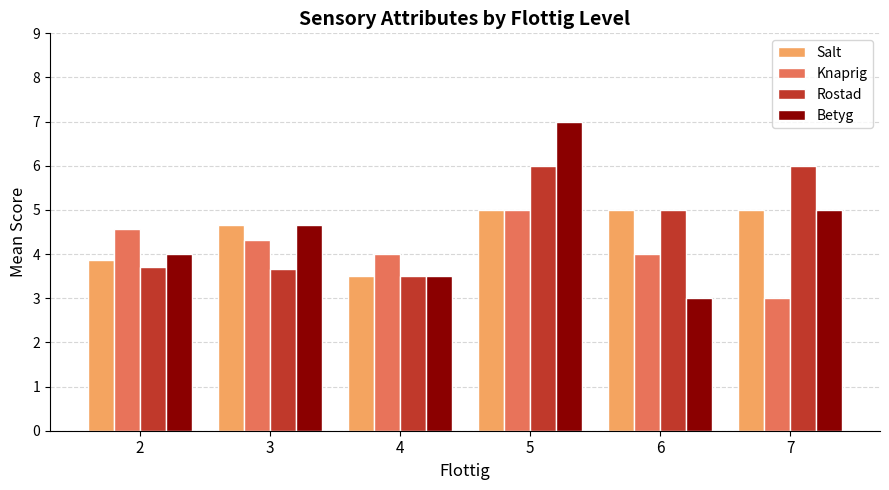

Rank the categories by Betyg value from highest to lowest.

5, 7, 3, 2, 4, 6